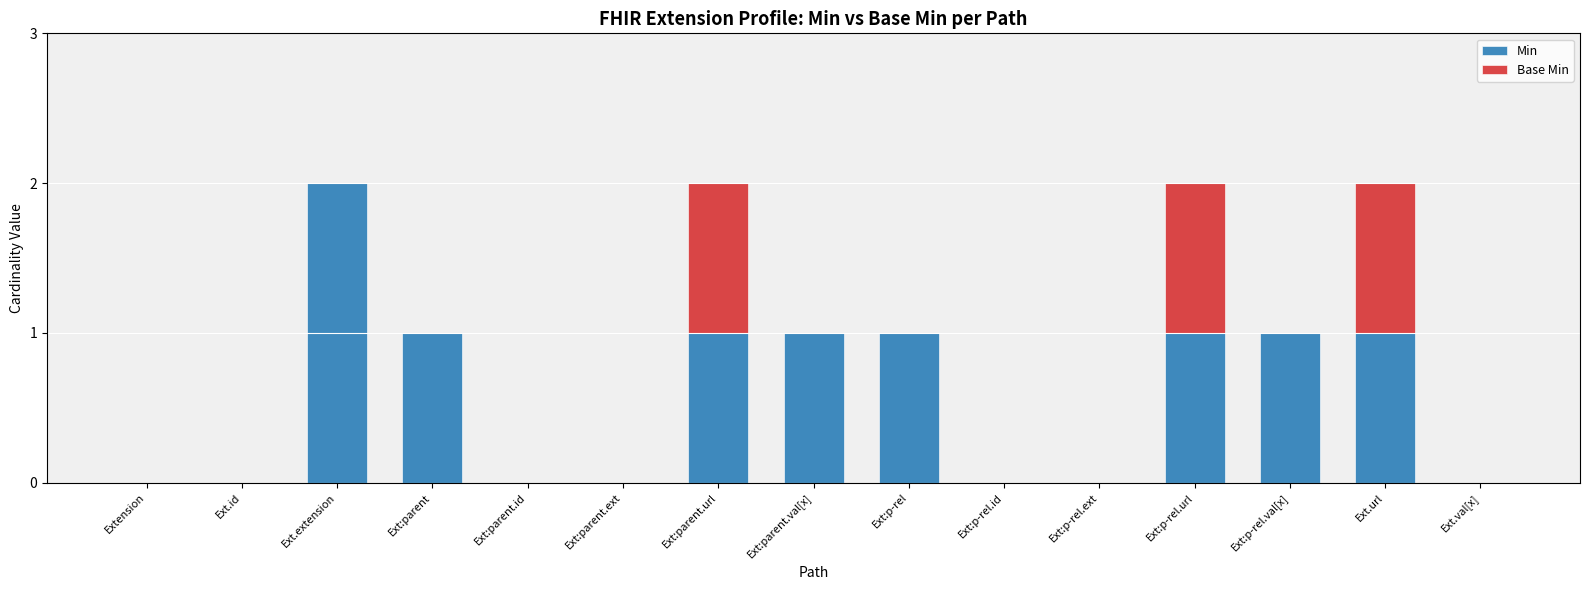

The Min series shows 3 at Ext.extension. True or false?

False